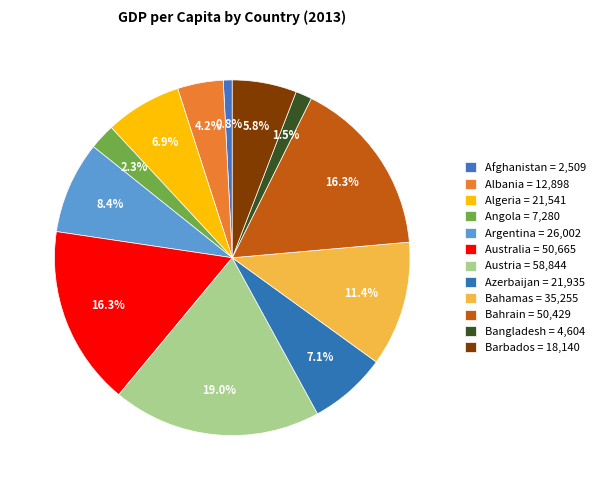

Count the number of slices in the pie.

12